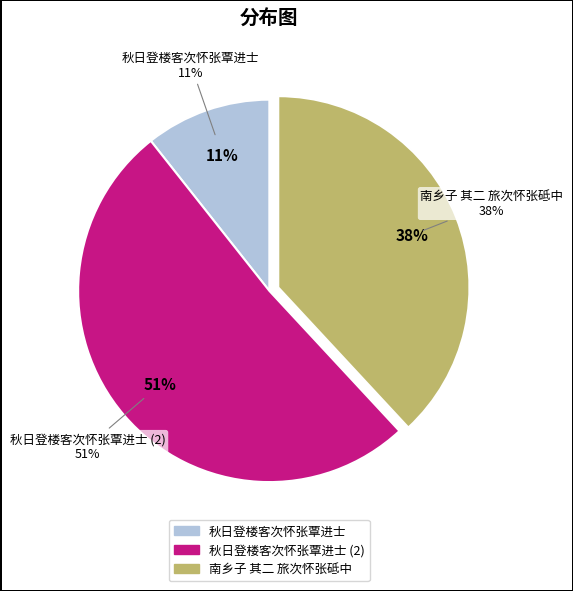

Is the sum of 秋日登楼客次怀张覃进士 and 秋日登楼客次怀张覃进士 greater than half?

Yes